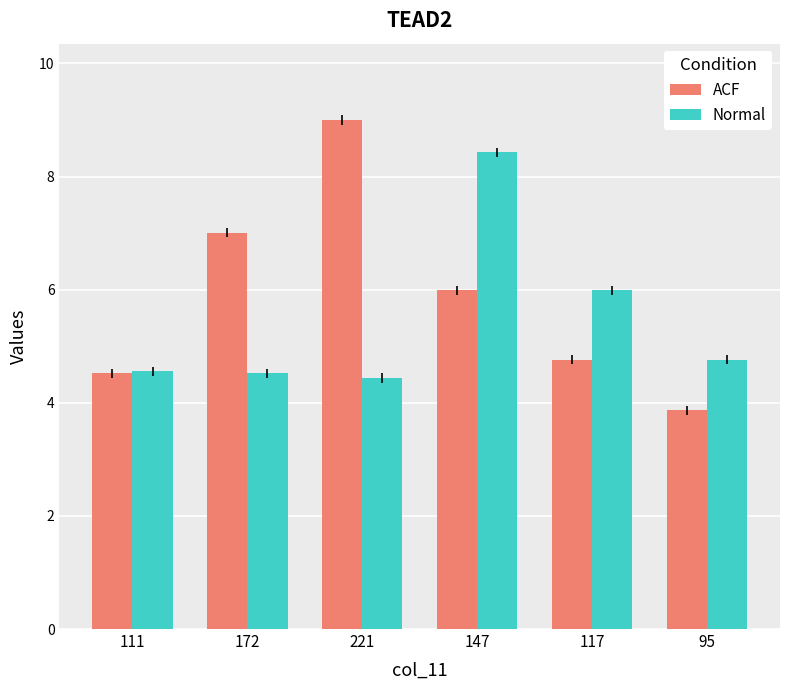

What position from the left is 221?

3